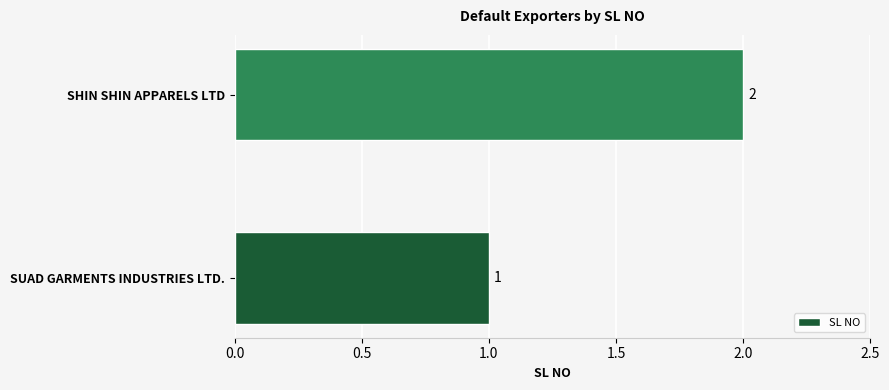

The chart shows a value of 1 at SHIN SHIN APPARELS LTD. True or false?

False